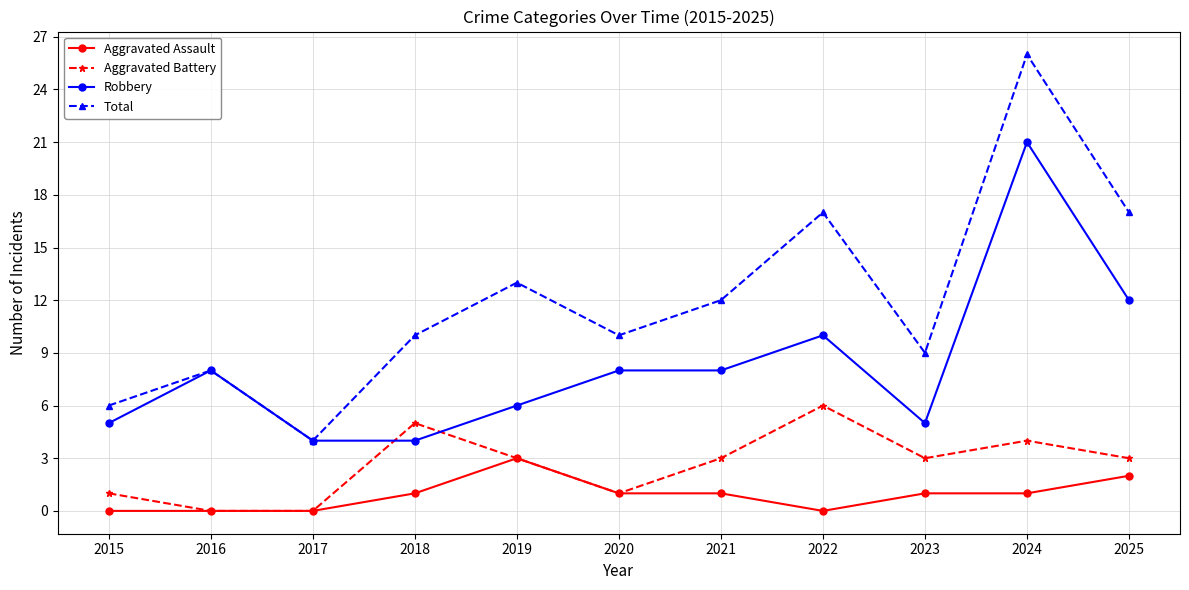

How many lines are shown in the chart?

4